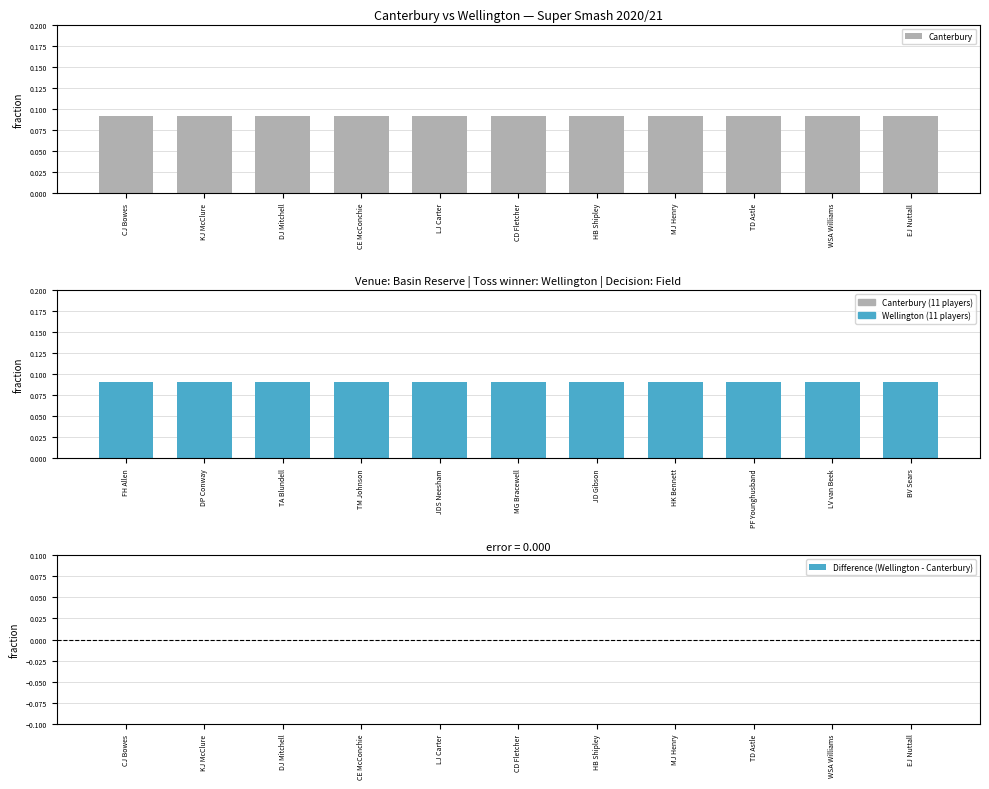

Count the number of data series in this chart.

3